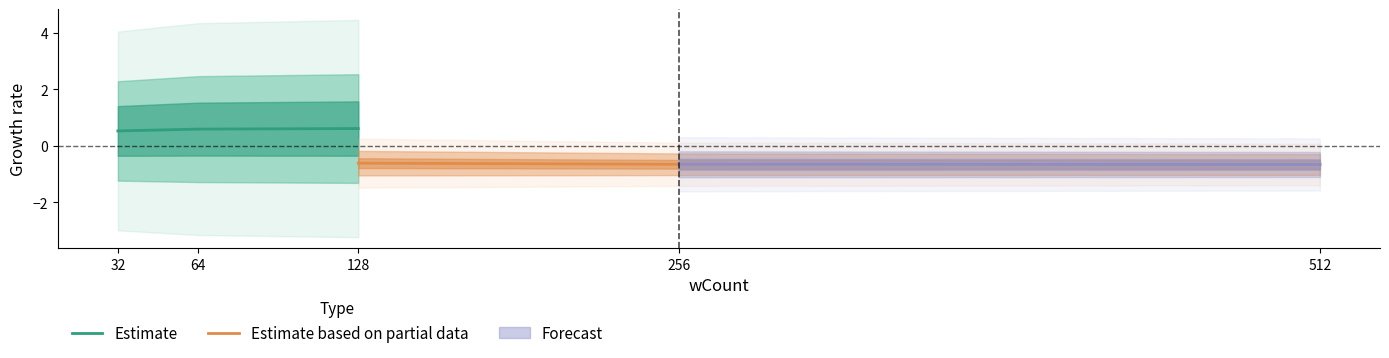

What is the greatest value displayed?

0.6